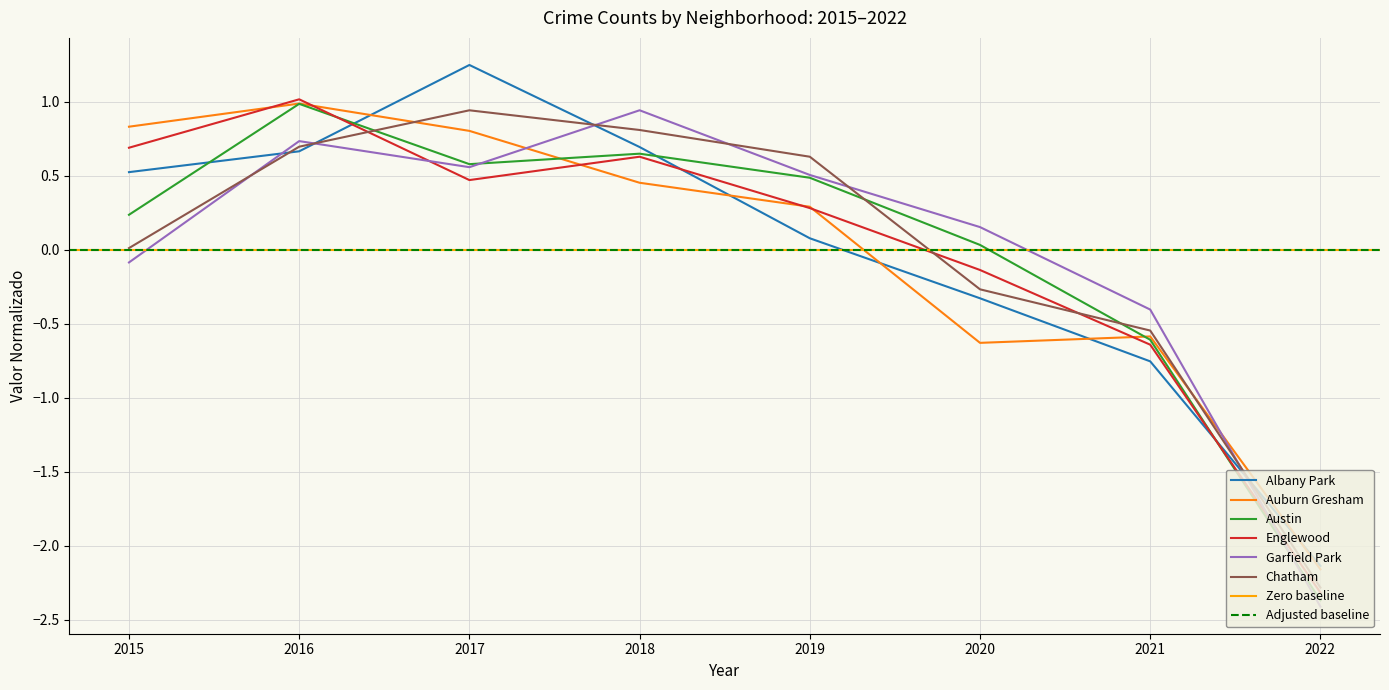

In Englewood, how many points are higher than both neighbors (excluding endpoints)?

2